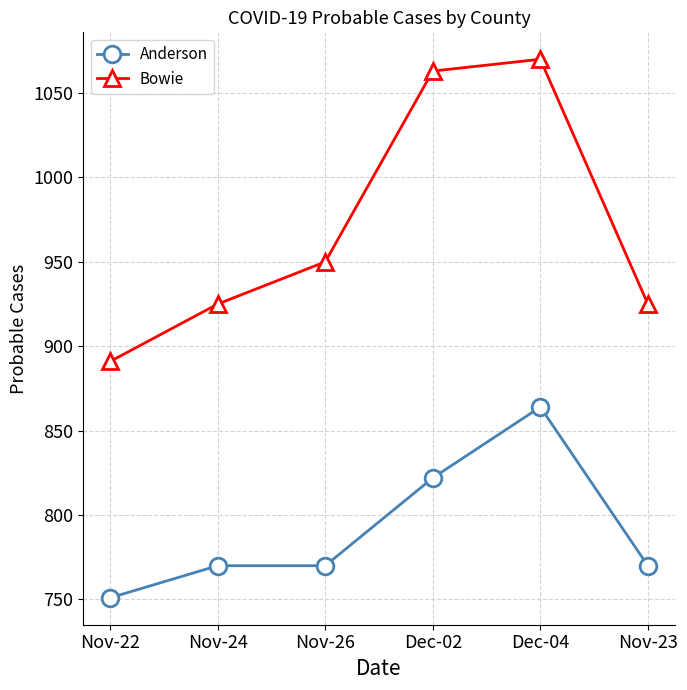

True or false: Bowie and Anderson intersect in this chart.

False